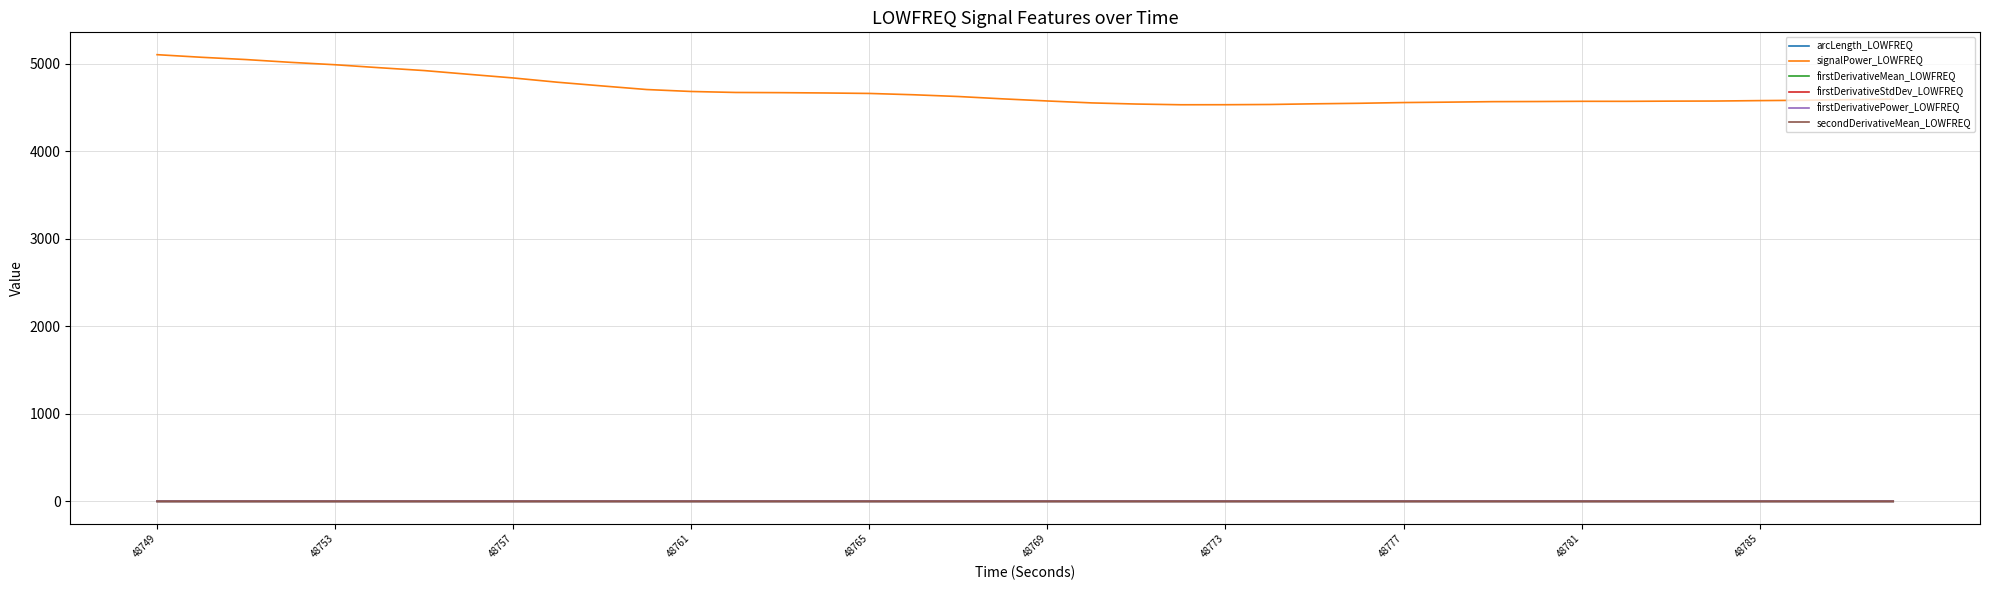

How many firstDerivativePower_LOWFREQ values are between 0 and 1?

40